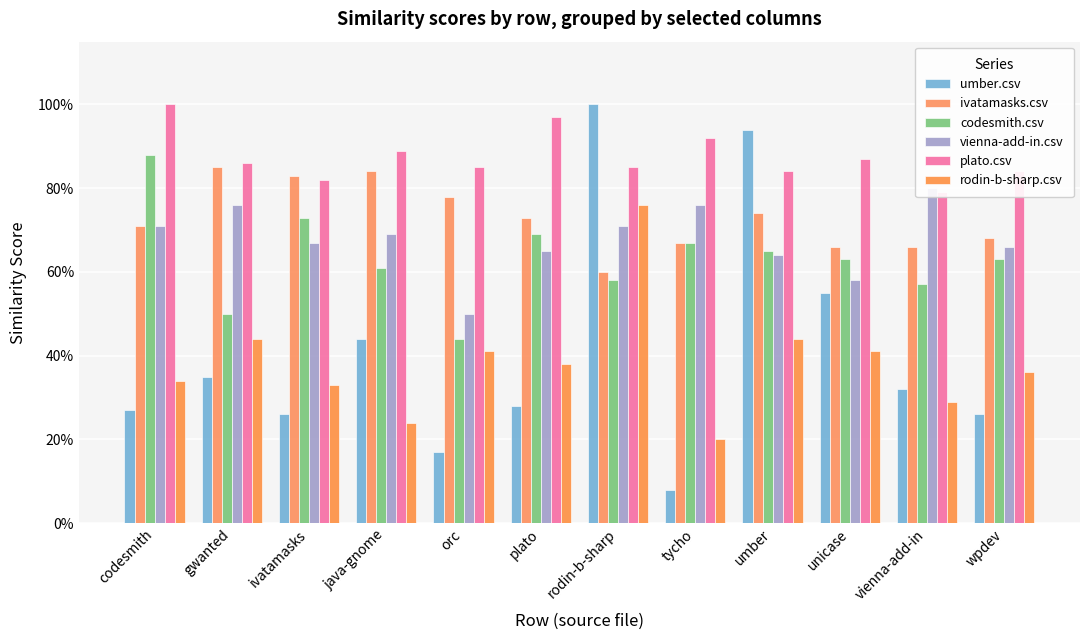

Is the value of rodin-b-sharp.csv at umber greater than the value of codesmith.csv at unicase?

No